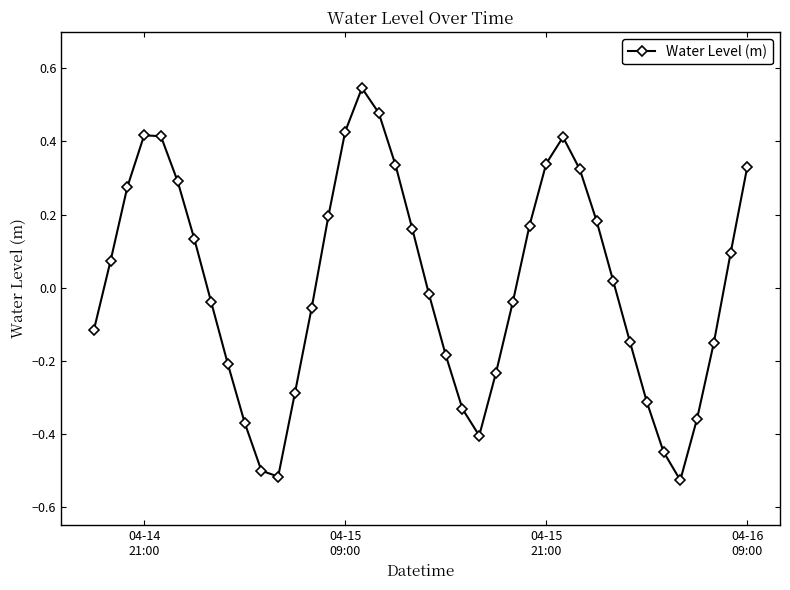

True or false: there are more than 2 points higher than both neighbors.

True